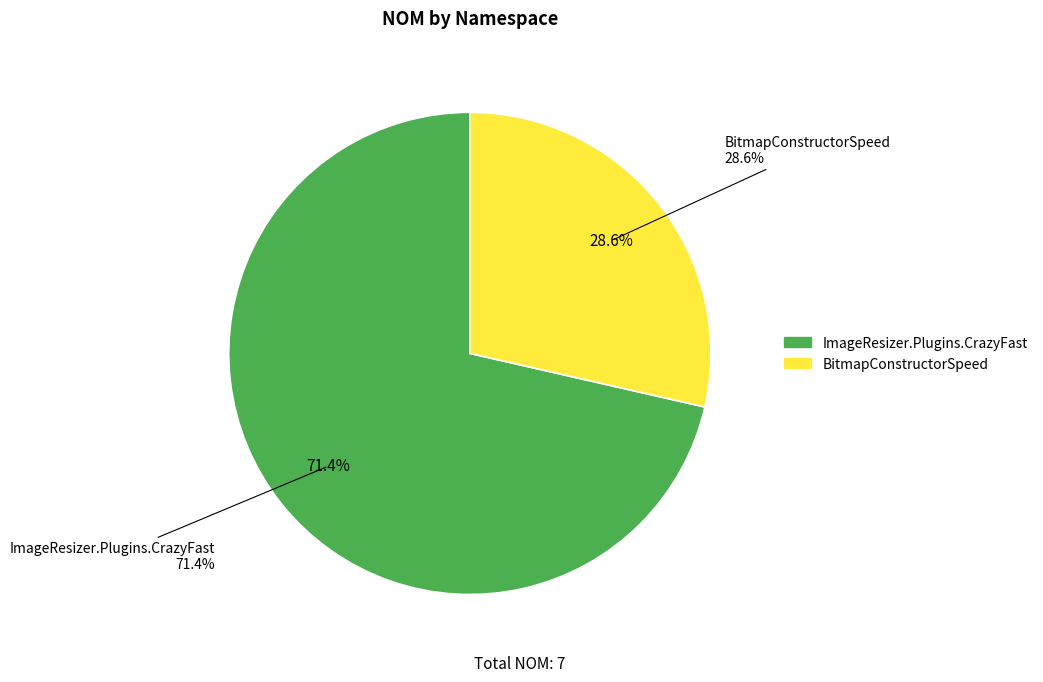

The BitmapConstructorSpeed slice represents 29% of the pie. True or false?

True